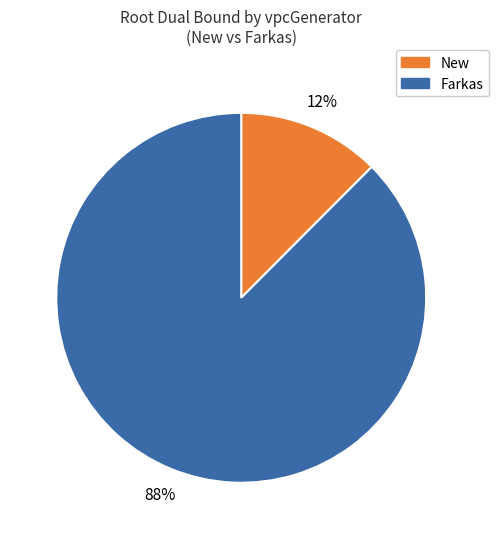

To the nearest percent, what is the average slice percentage?

50%